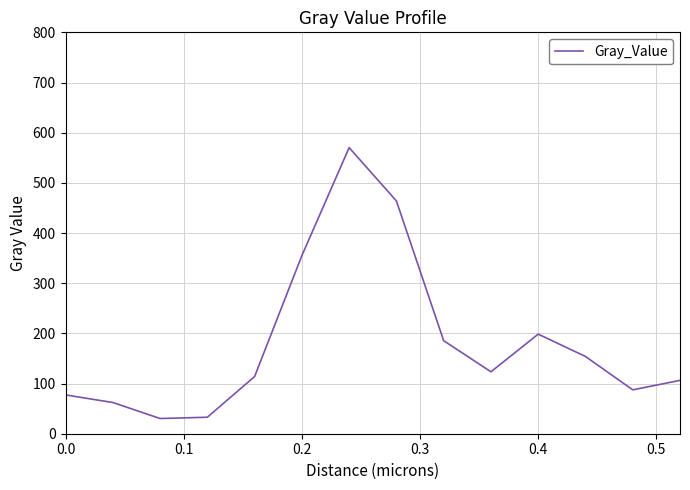

Does the chart have visible grid lines?

Yes